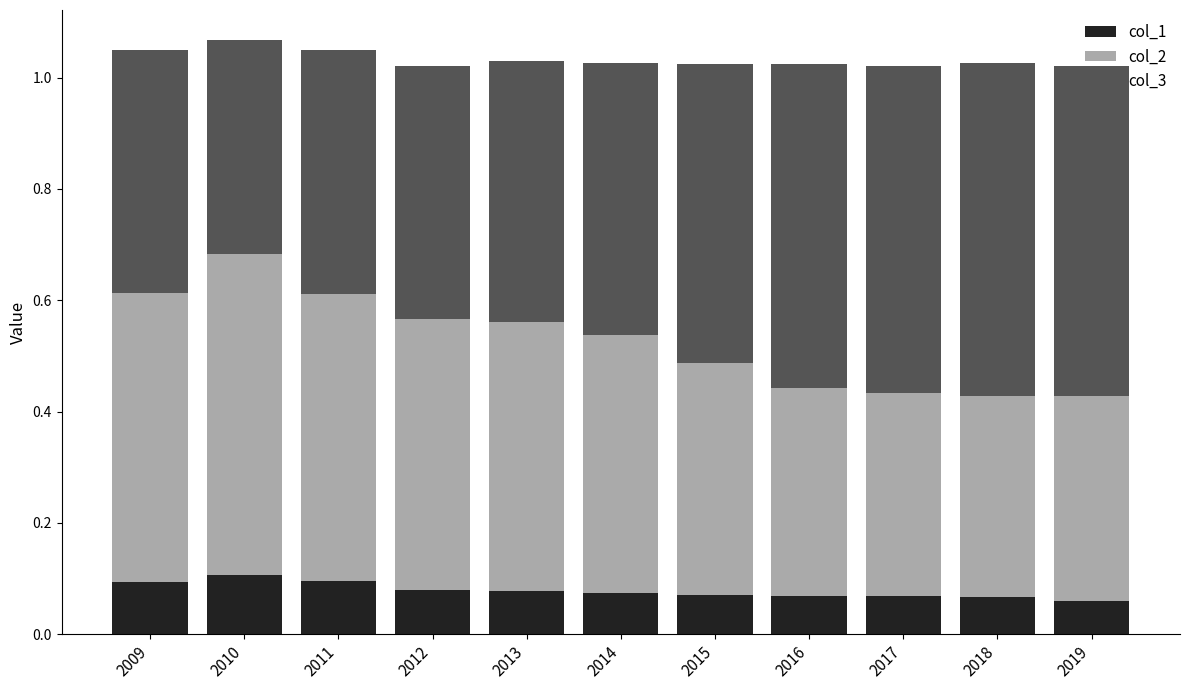

What is the sum of all col_1 values?

0.9